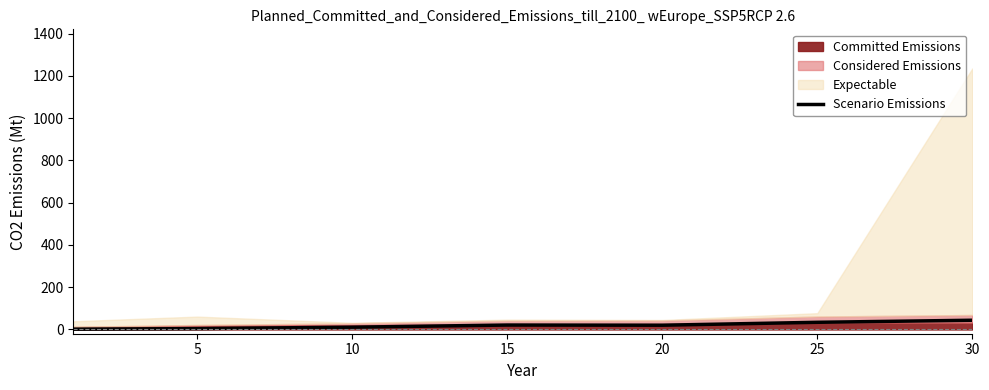

What is the maximum value for Scenario Emissions?

43.8